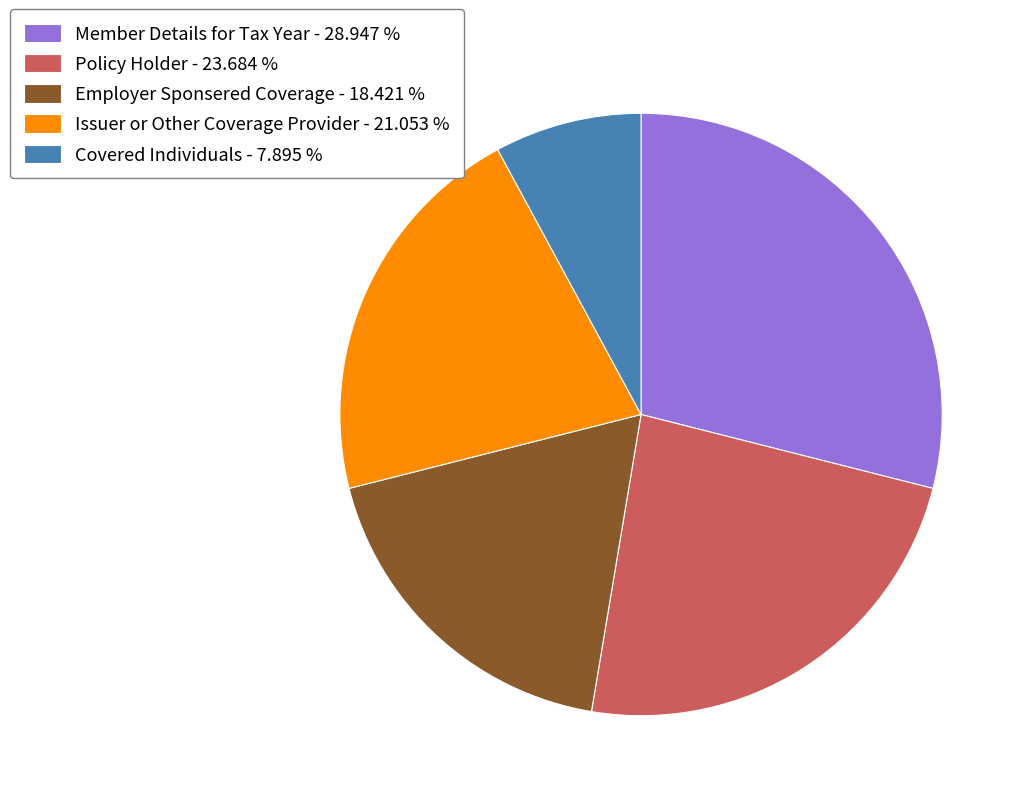

What is the ratio of the value at Covered Individuals to the value at Member Details for Tax Year?

0.3